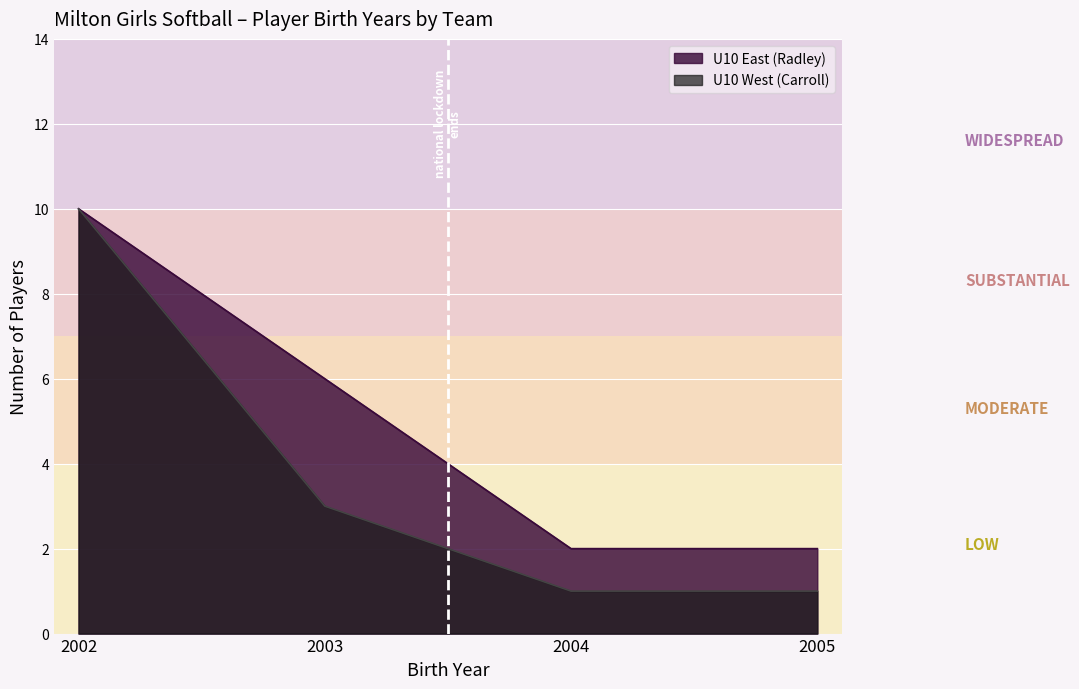

True or false: U10 East has more than 2 interior local peaks.

False